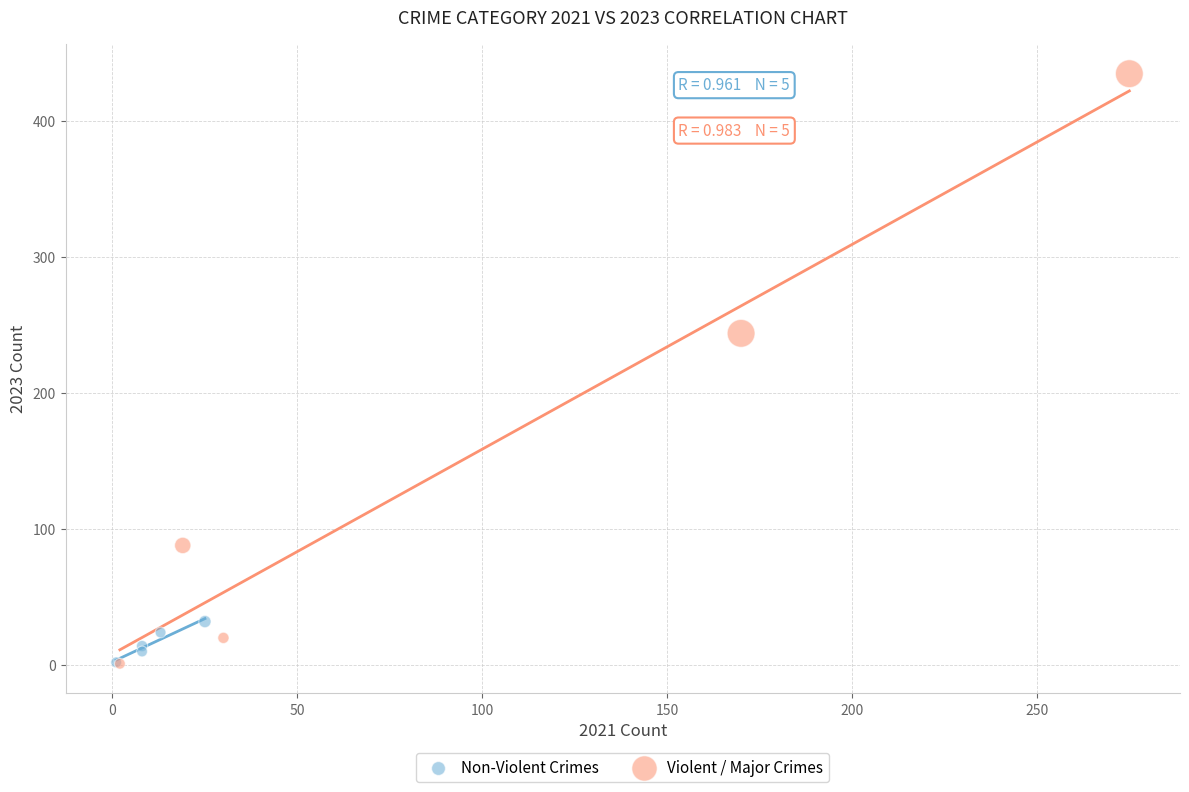

Which series reaches the maximum Y coordinate?

Violent / Major Crimes